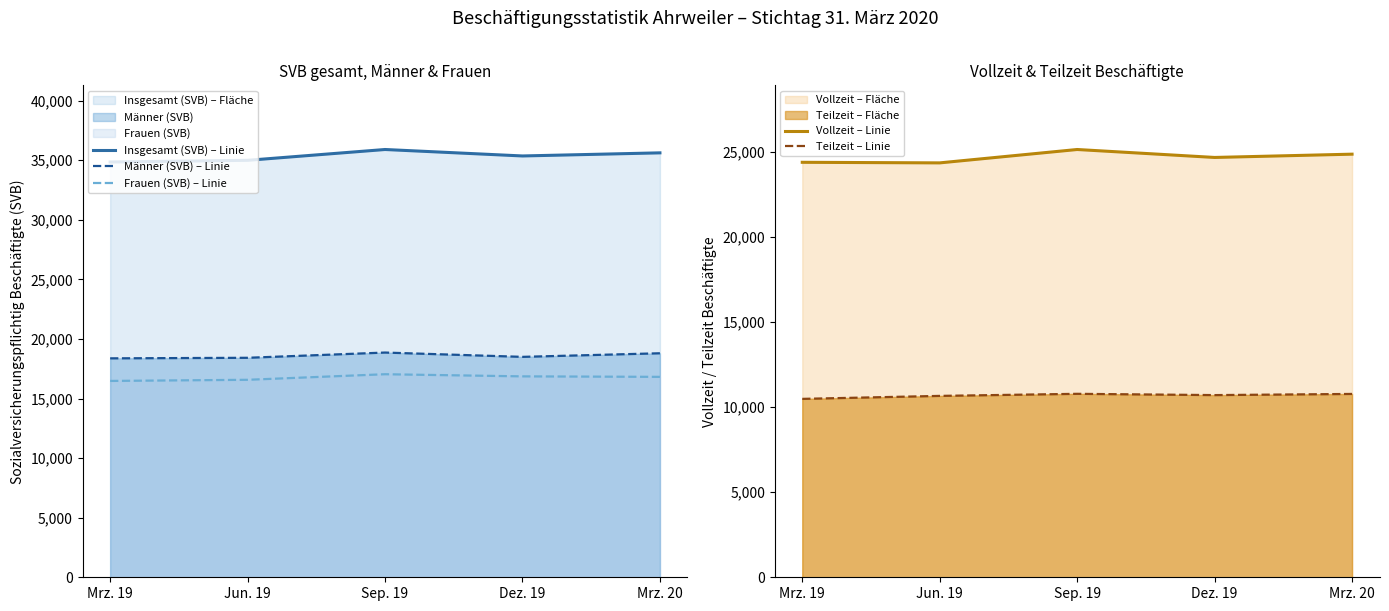

Between Mrz. 19 and Jun. 19, which series saw the biggest shift?

Teilzeit – Linie